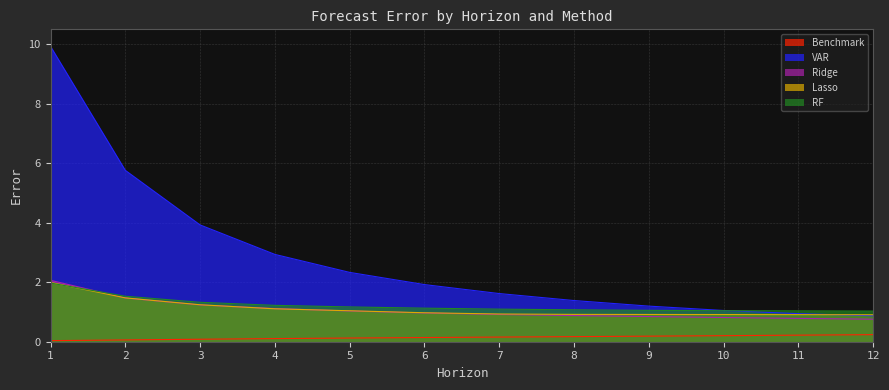

Does the chart display data point markers on the line(s)?

No